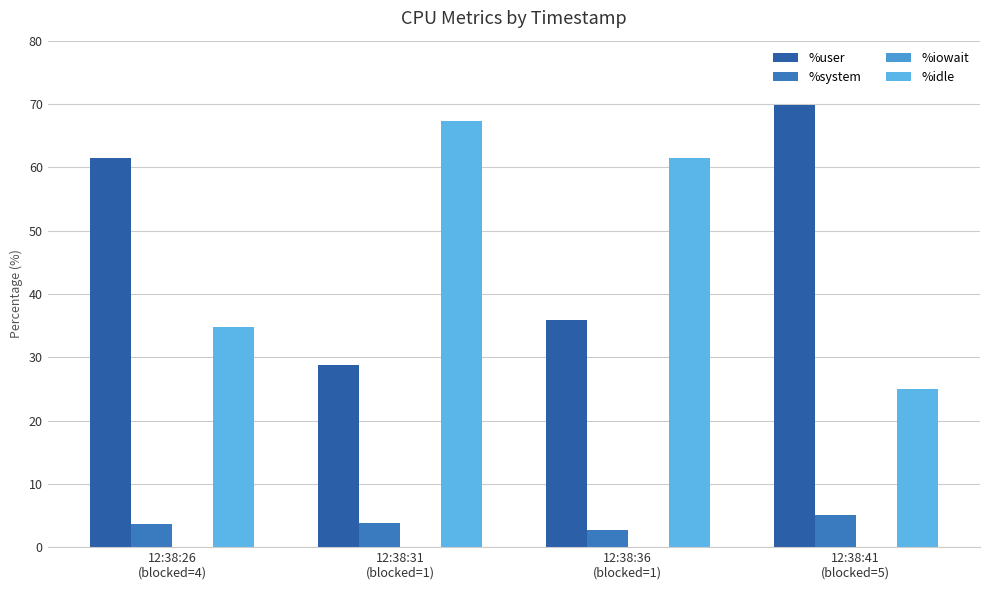

Are the bars grouped side by side (vs. stacked)?

Yes